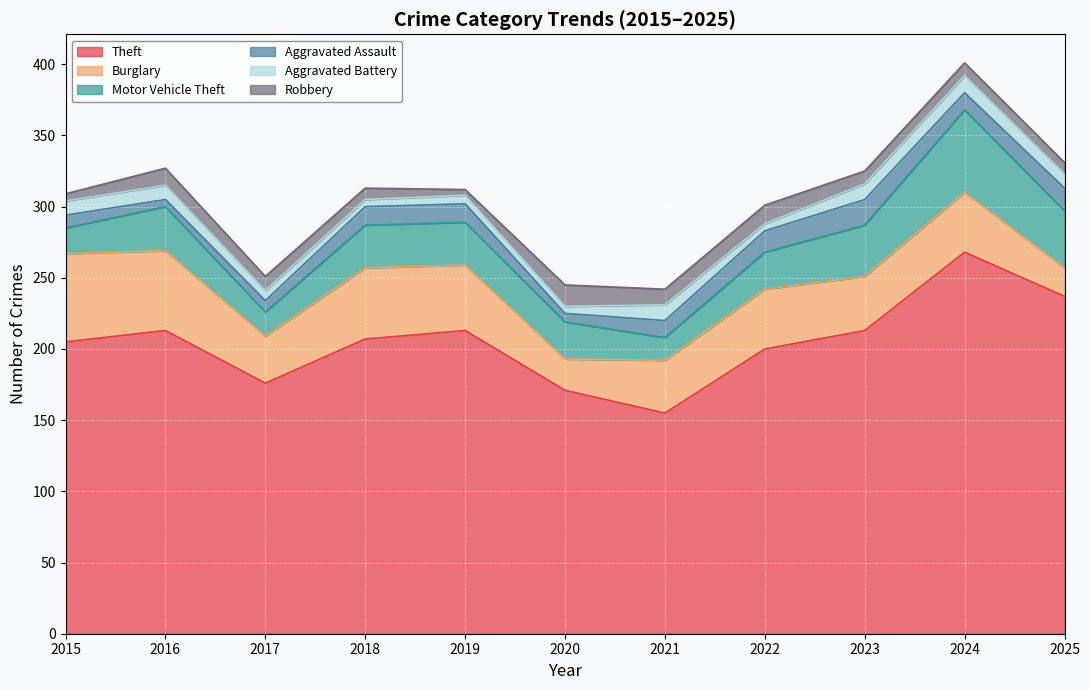

True or false: Theft has a value of 361 at 2015.

False